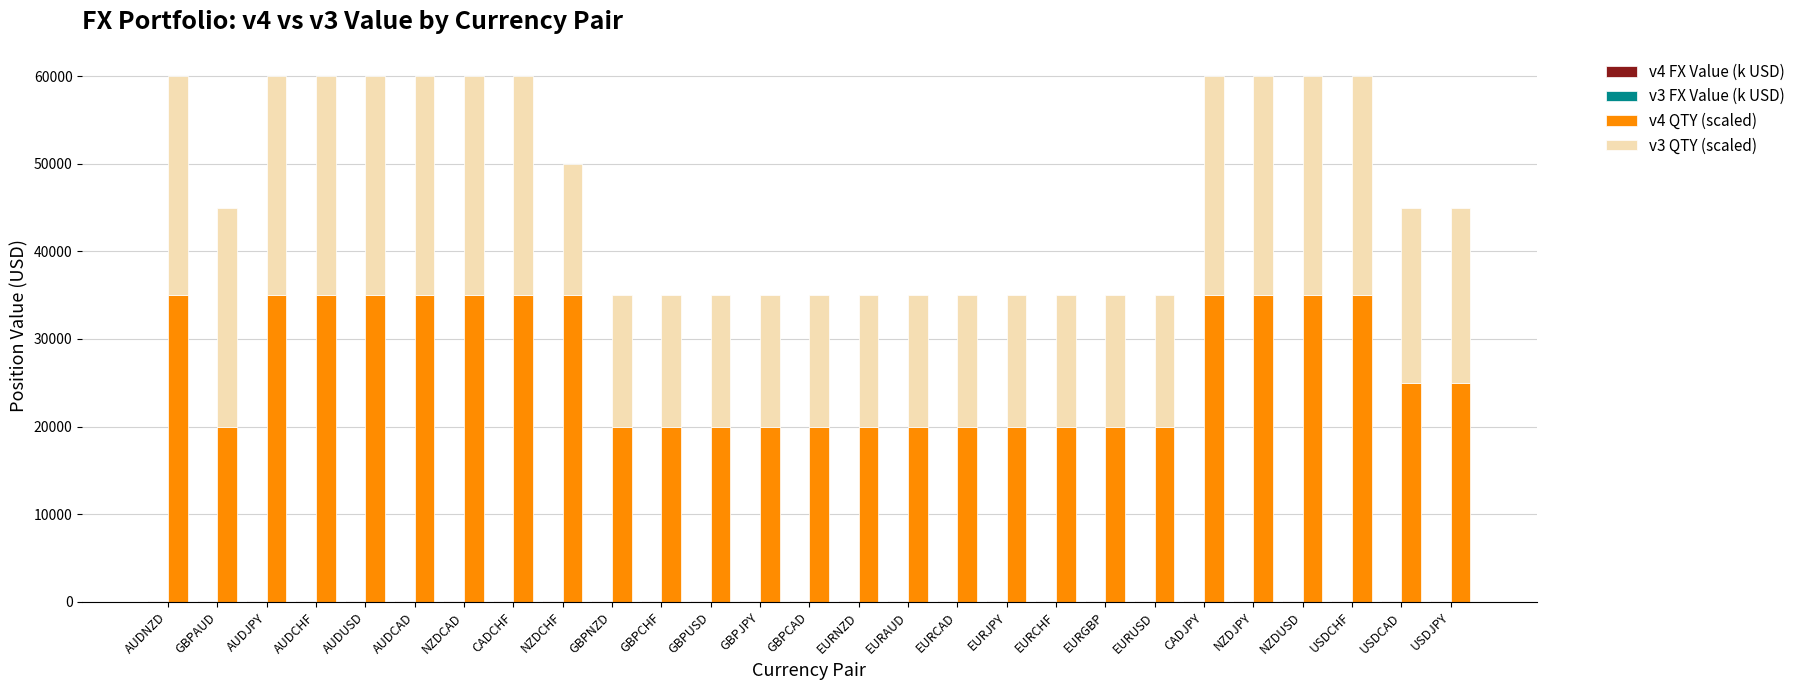

Reading left to right, extract all data points from this chart.

v4 FX Value (k USD): 52.7	52.7	52.7	52.7	52.7	52.7	50.2	53.4	50.2	52.7	52.7	52.7	52.7	52.7	44.6	44.6	44.6	44.6	44.6	44.6	44.6	53.3	50.2	50.2	50.0	50.0	50.0
v3 FX Value (k USD): 37.7	37.7	37.7	37.7	37.7	37.7	38.1	38.1	31.0	33.5	33.5	33.5	33.5	33.5	33.5	39.5	39.5	39.5	39.5	39.5	39.5	35.9	35.9	35.9	35.9	40.0	40.0
v4 QTY (scaled): 35000.0	20000.0	35000.0	35000.0	35000.0	35000.0	35000.0	35000.0	35000.0	20000.0	20000.0	20000.0	20000.0	20000.0	20000.0	20000.0	20000.0	20000.0	20000.0	20000.0	20000.0	35000.0	35000.0	35000.0	35000.0	25000.0	25000.0
v3 QTY (scaled): 25000.0	25000.0	25000.0	25000.0	25000.0	25000.0	25000.0	25000.0	15000.0	15000.0	15000.0	15000.0	15000.0	15000.0	15000.0	15000.0	15000.0	15000.0	15000.0	15000.0	15000.0	25000.0	25000.0	25000.0	25000.0	20000.0	20000.0